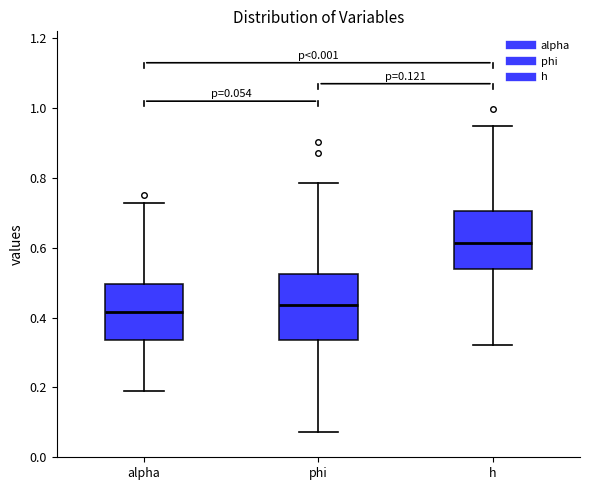

Which box has the lowest median line?

alpha